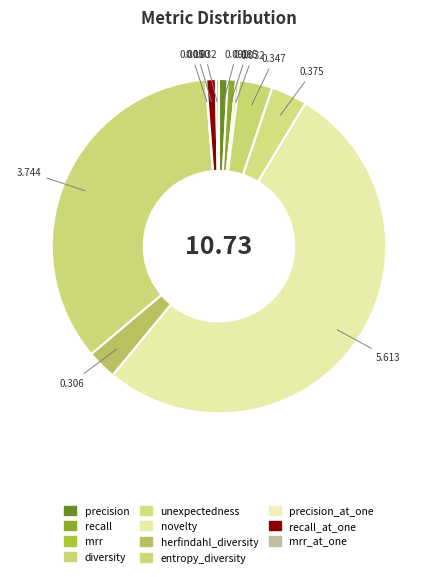

Which slice represents more than half of the pie?

novelty